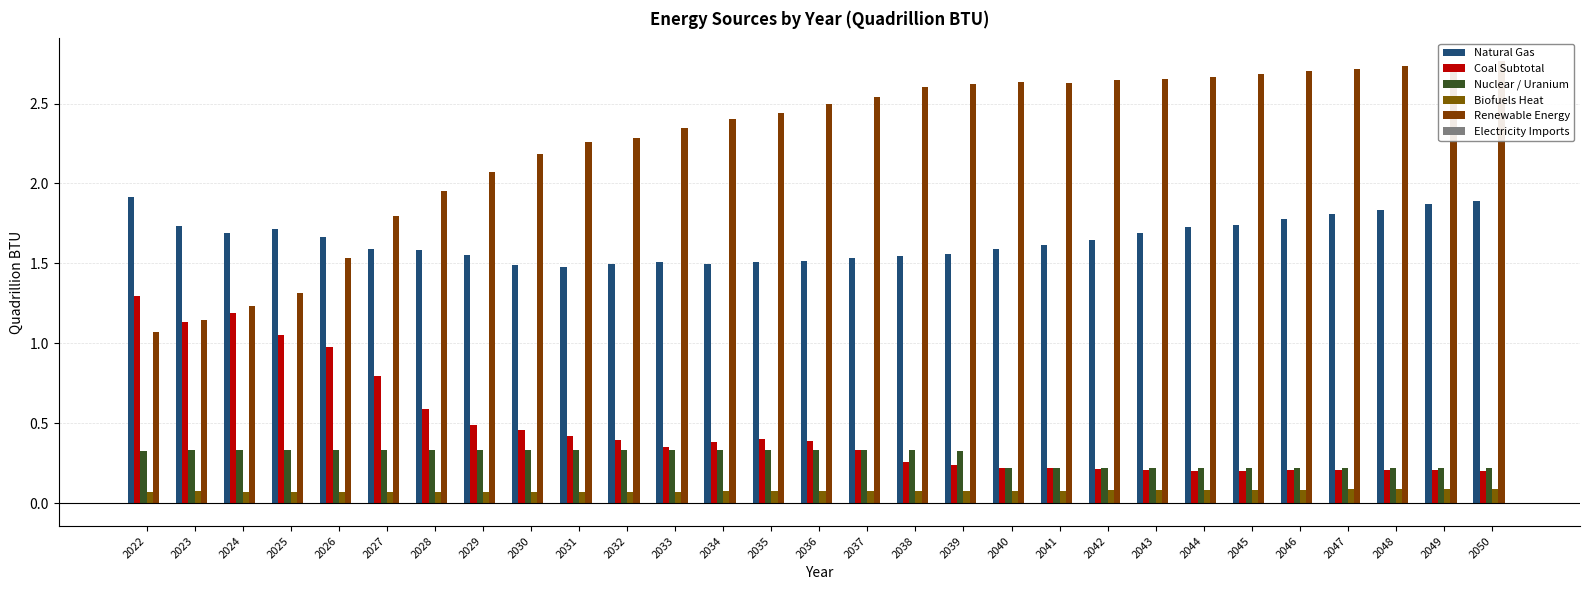

What is the greatest value displayed?

2.8